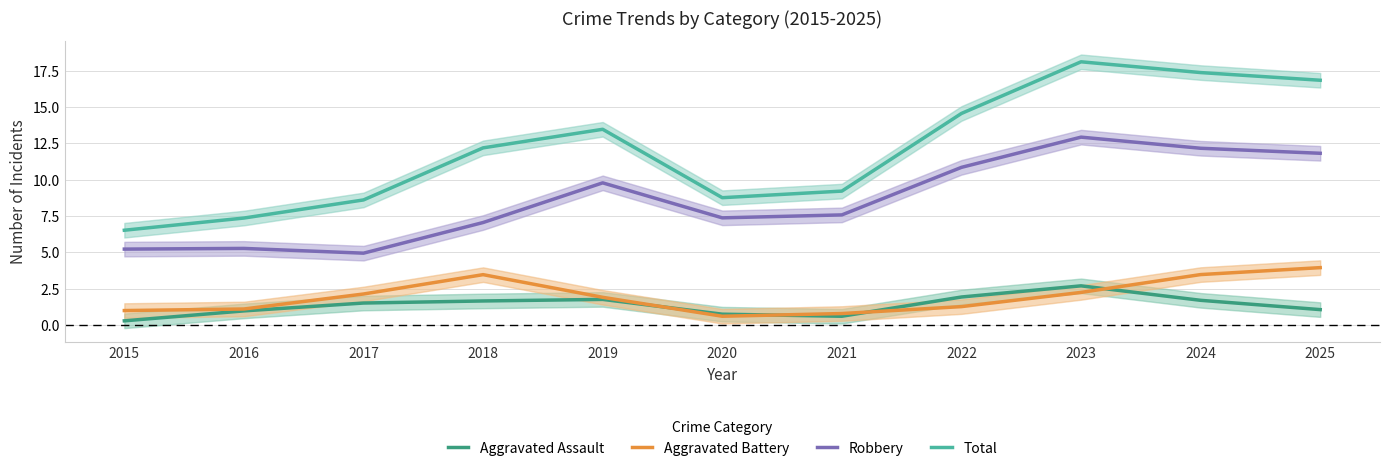

True or false: Robbery and Total intersect in this chart.

False